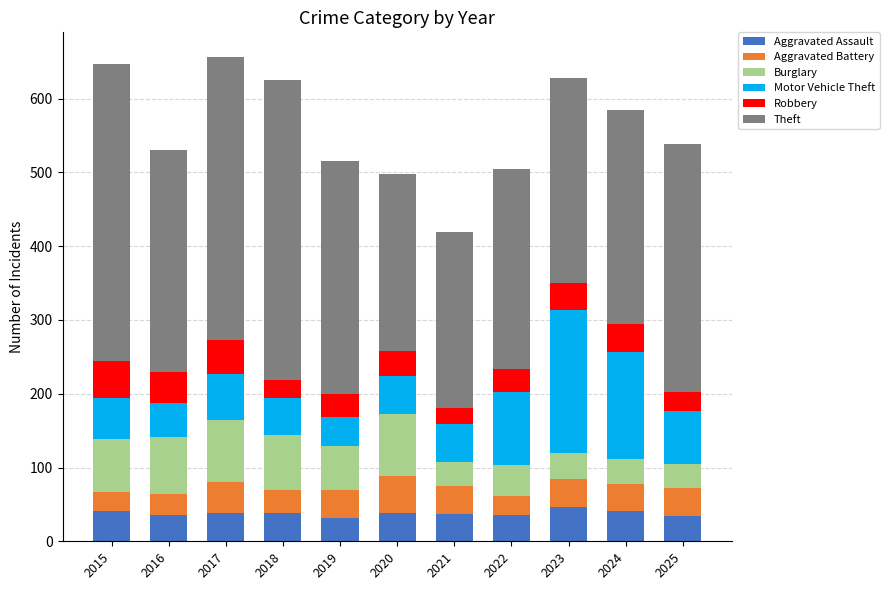

What is the minimum value for Aggravated Assault?

32